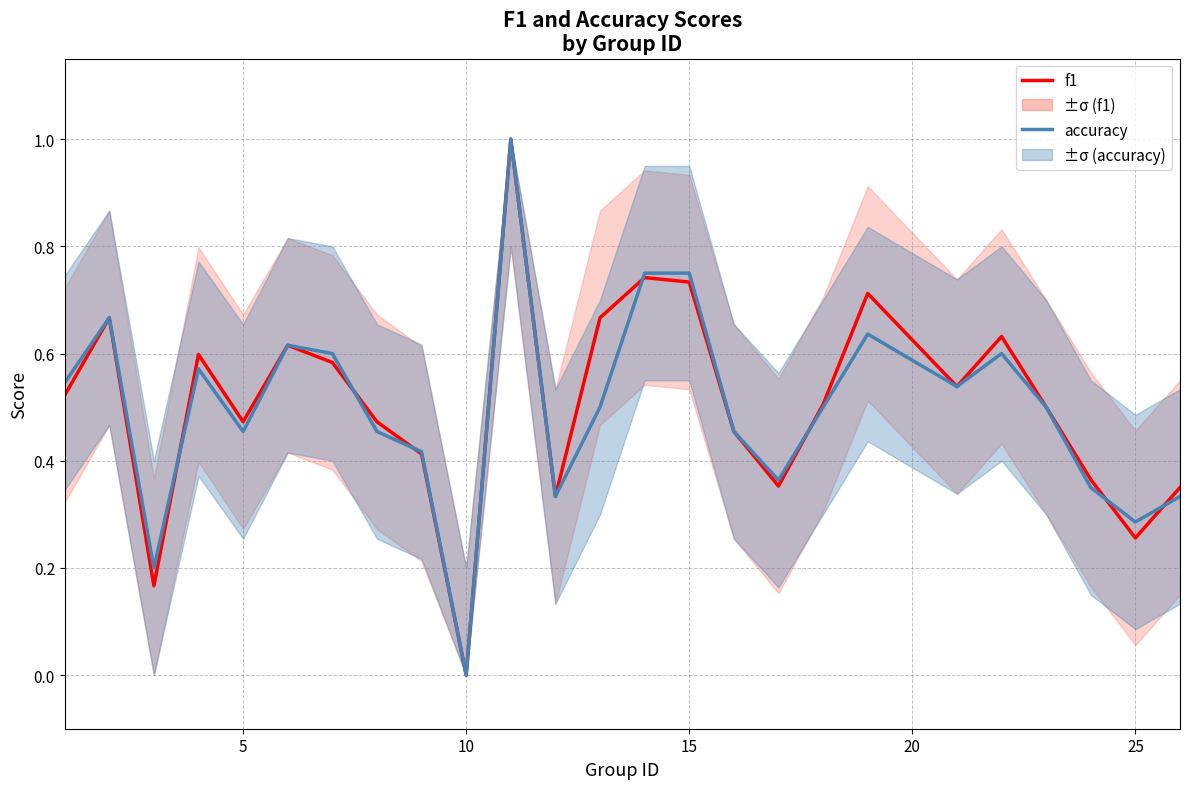

How many intersections are there between accuracy and f1?

7